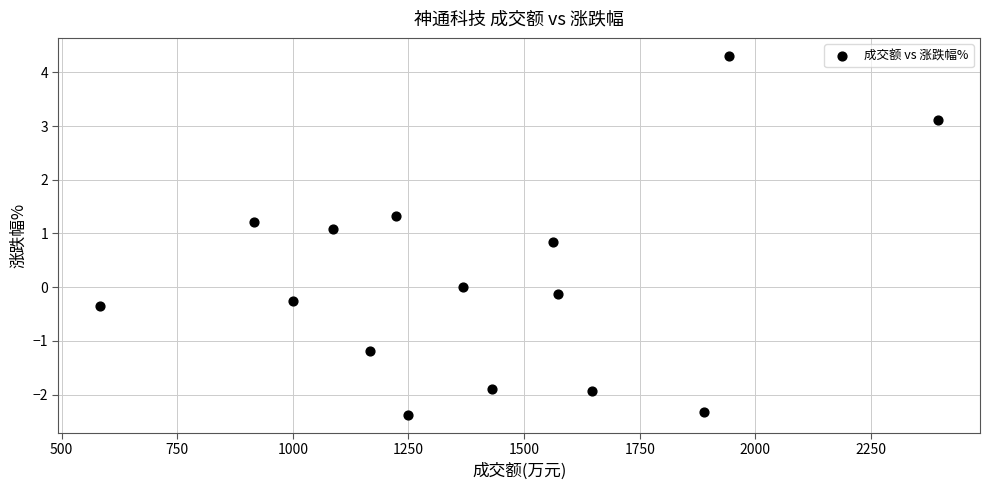

What is the range of Y values (max minus min)?

6.7